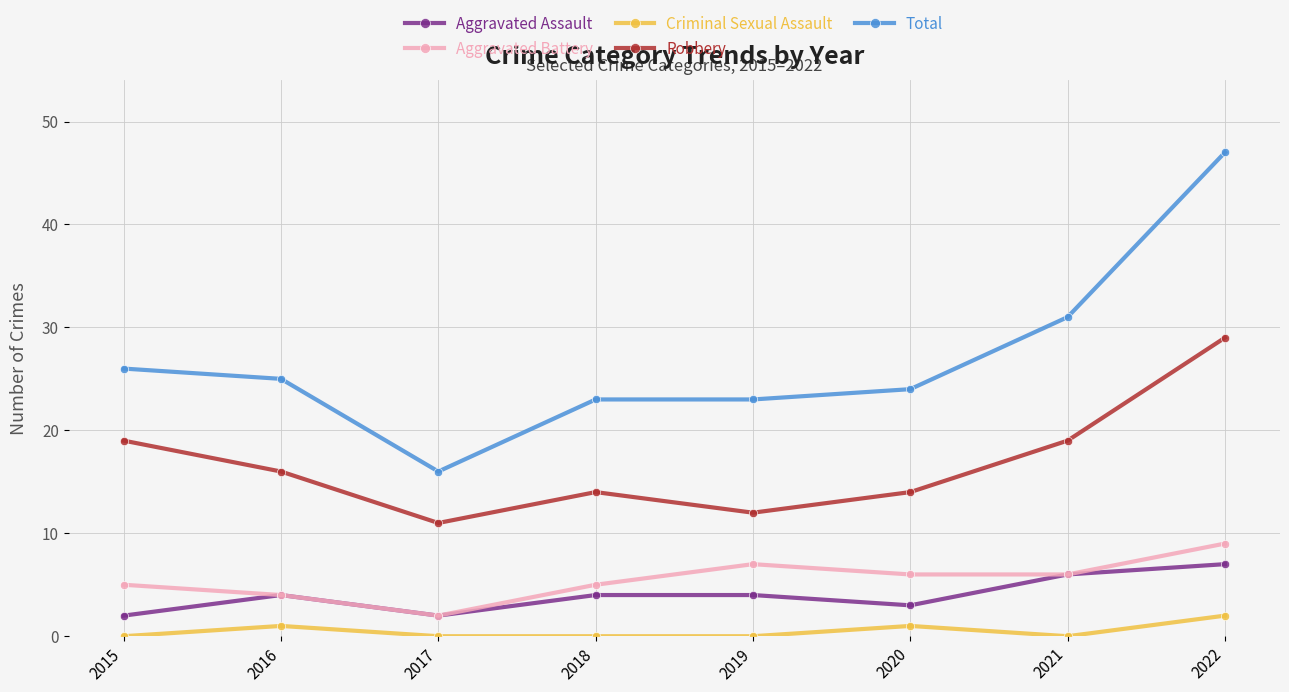

Reading left to right, what are all the values shown in this chart?

Aggravated Assault: 2015=2	2016=4	2017=2	2018=4	2019=4	2020=3	2021=6	2022=7
Aggravated Battery: 2015=5	2016=4	2017=2	2018=5	2019=7	2020=6	2021=6	2022=9
Criminal Sexual Assault: 2015=0	2016=1	2017=0	2018=0	2019=0	2020=1	2021=0	2022=2
Robbery: 2015=19	2016=16	2017=11	2018=14	2019=12	2020=14	2021=19	2022=29
Total: 2015=26	2016=25	2017=16	2018=23	2019=23	2020=24	2021=31	2022=47